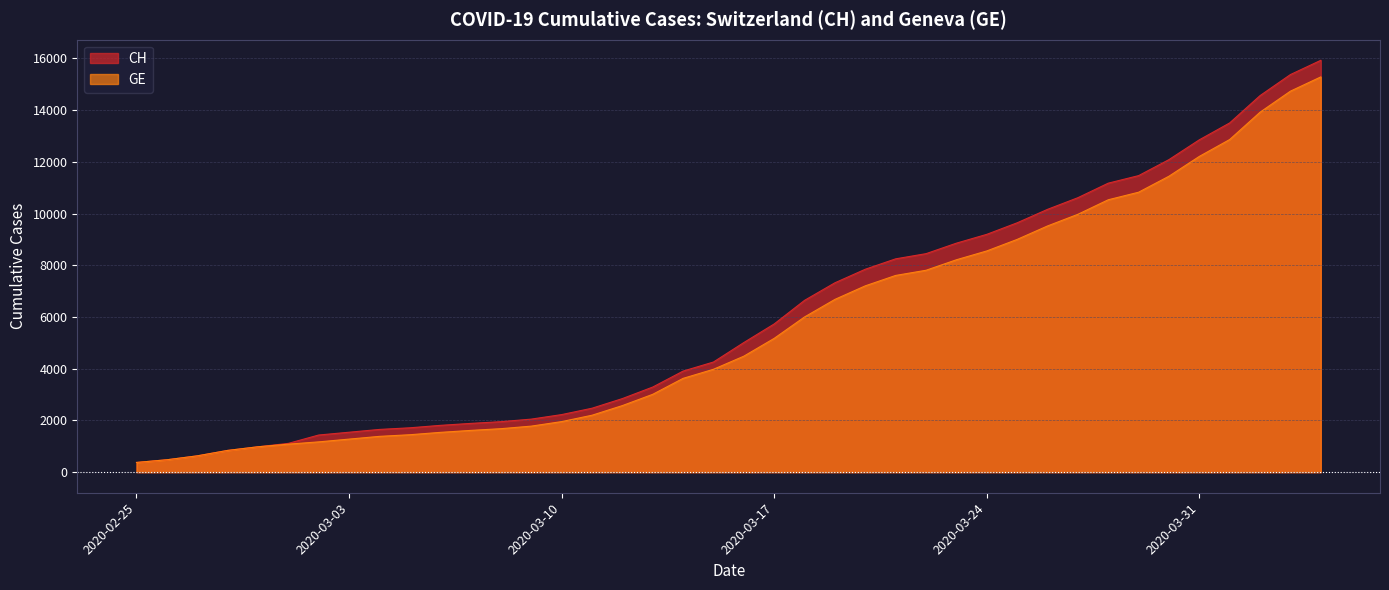

Reading left to right, transcribe all the data shown in this chart.

CH: 2020-02-25=375	2020-02-26=479	2020-02-27=630	2020-02-28=840	2020-02-29=981	2020-03-01=1113	2020-03-02=1436	2020-03-03=1544	2020-03-04=1652	2020-03-05=1715	2020-03-06=1809	2020-03-07=1885	2020-03-08=1952	2020-03-09=2051	2020-03-10=2226	2020-03-11=2472	2020-03-12=2845	2020-03-13=3291	2020-03-14=3908	2020-03-15=4259	2020-03-16=5012	2020-03-17=5731	2020-03-18=6644	2020-03-19=7323	2020-03-20=7847	2020-03-21=8249	2020-03-22=8449	2020-03-23=8855	2020-03-24=9196	2020-03-25=9642	2020-03-26=10162	2020-03-27=10613	2020-03-28=11175	2020-03-29=11467	2020-03-30=12086	2020-03-31=12852	2020-04-01=13505	2020-04-02=14561	2020-04-03=15375	2020-04-04=15926
GE: 2020-02-25=375	2020-02-26=479	2020-02-27=630	2020-02-28=840	2020-02-29=981	2020-03-01=1083	2020-03-02=1171	2020-03-03=1278	2020-03-04=1384	2020-03-05=1447	2020-03-06=1538	2020-03-07=1614	2020-03-08=1681	2020-03-09=1780	2020-03-10=1955	2020-03-11=2201	2020-03-12=2574	2020-03-13=3010	2020-03-14=3627	2020-03-15=3978	2020-03-16=4485	2020-03-17=5174	2020-03-18=6002	2020-03-19=6681	2020-03-20=7205	2020-03-21=7607	2020-03-22=7807	2020-03-23=8213	2020-03-24=8554	2020-03-25=9000	2020-03-26=9520	2020-03-27=9971	2020-03-28=10533	2020-03-29=10825	2020-03-30=11444	2020-03-31=12210	2020-04-01=12863	2020-04-02=13919	2020-04-03=14733	2020-04-04=15284